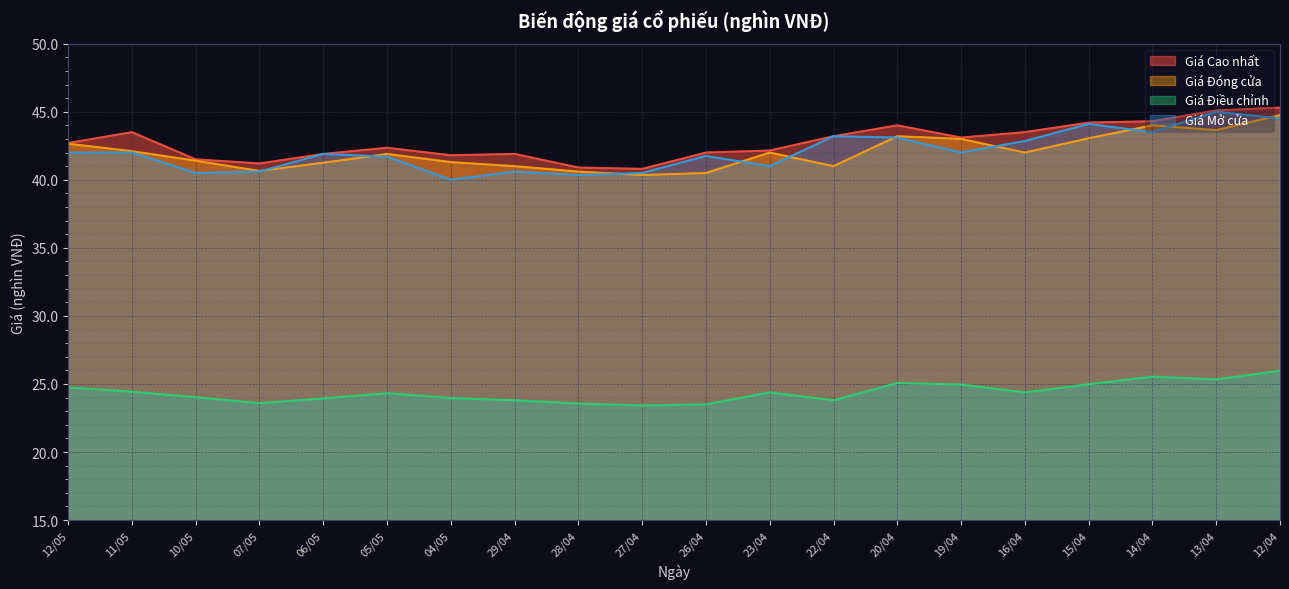

True or false: Giá Điều chỉnh and Giá Mở cửa cross at least once.

False